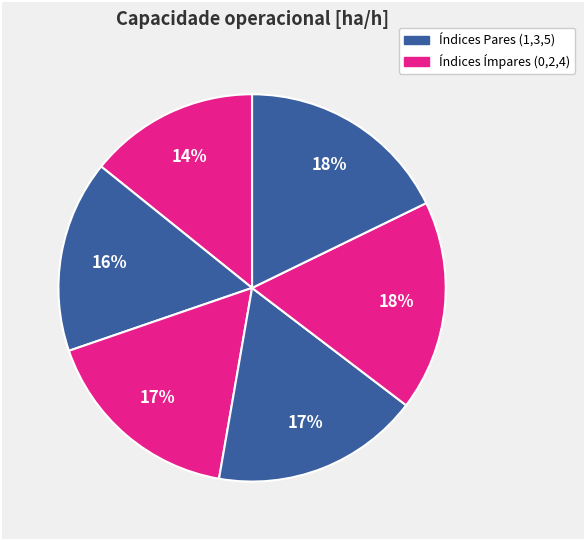

How many segments does this pie chart have?

6